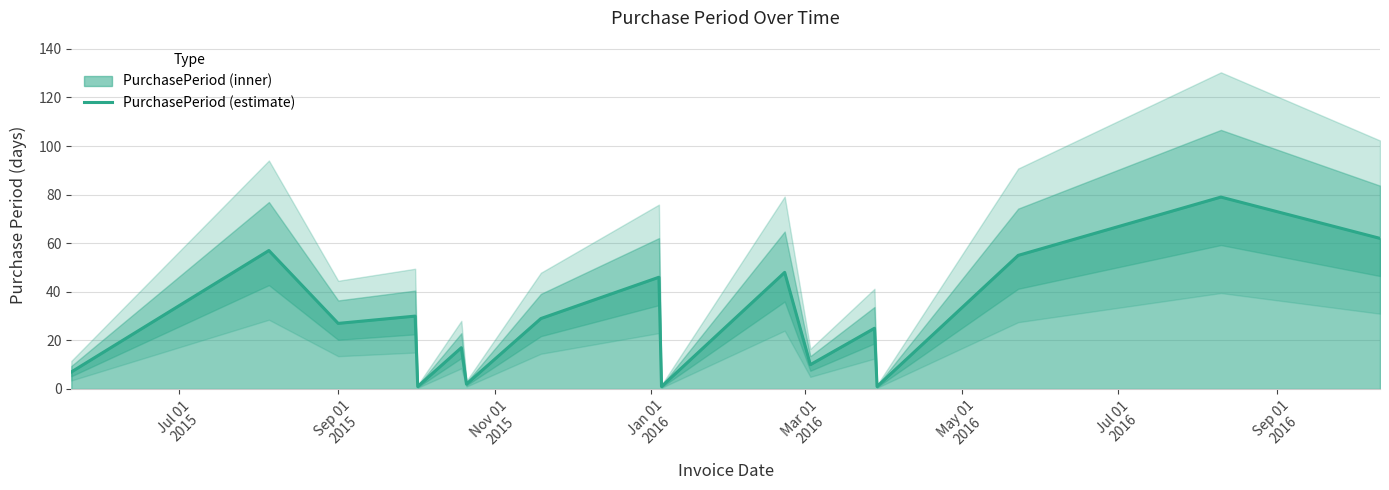

How many lines are shown in the chart?

1